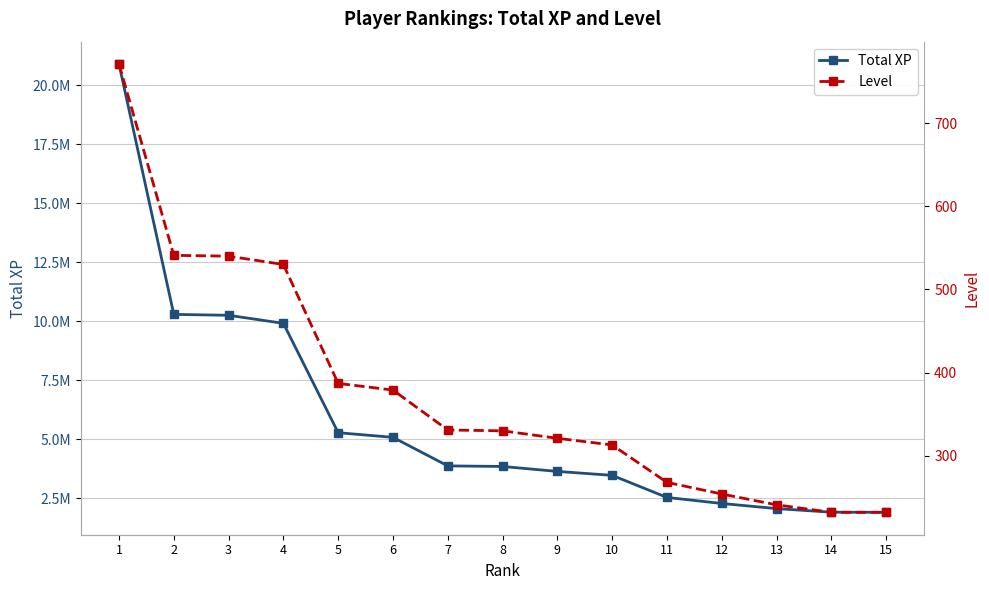

Where does the Level series first go above 330?

1